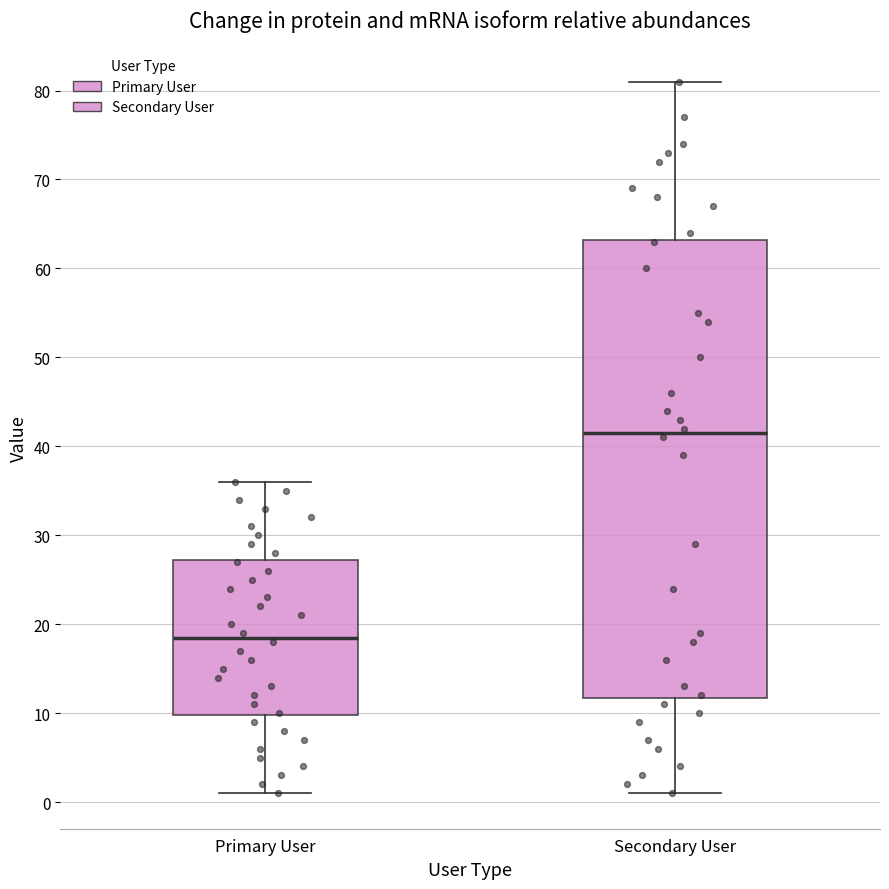

Reading left to right, read every box against the y-axis: the position of its median line, the range the box covers, and the ends of its whiskers. The values are not printed on the chart, so give them approximately, as read against the axis.

Primary User: median 19, box 10 to 27, whiskers 1 to 36
Secondary User: median 42, box 12 to 63, whiskers 1 to 81